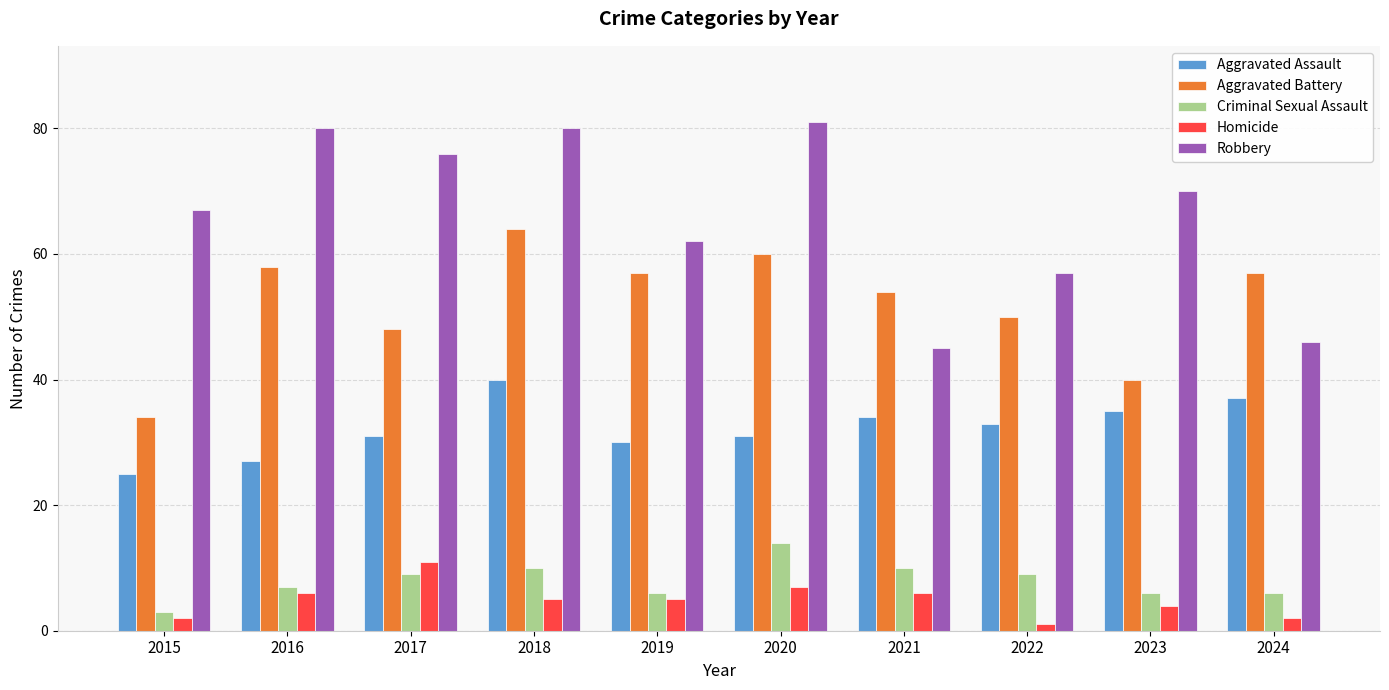

What is the average value of the Robbery series?

66